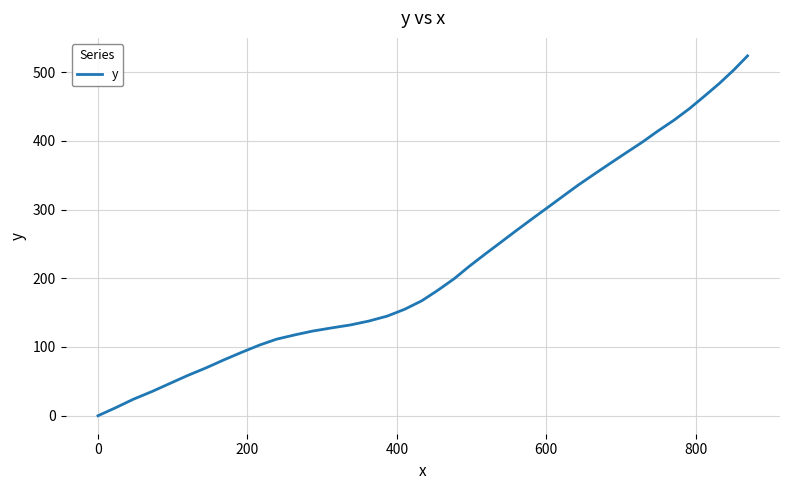

What is the greatest value displayed?

523.5